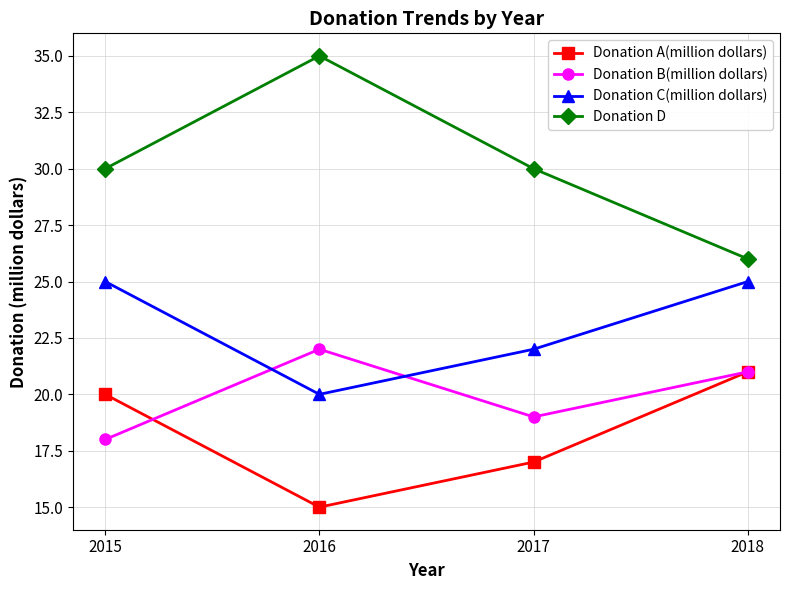

What is the difference between the highest and lowest values at 2017?

13